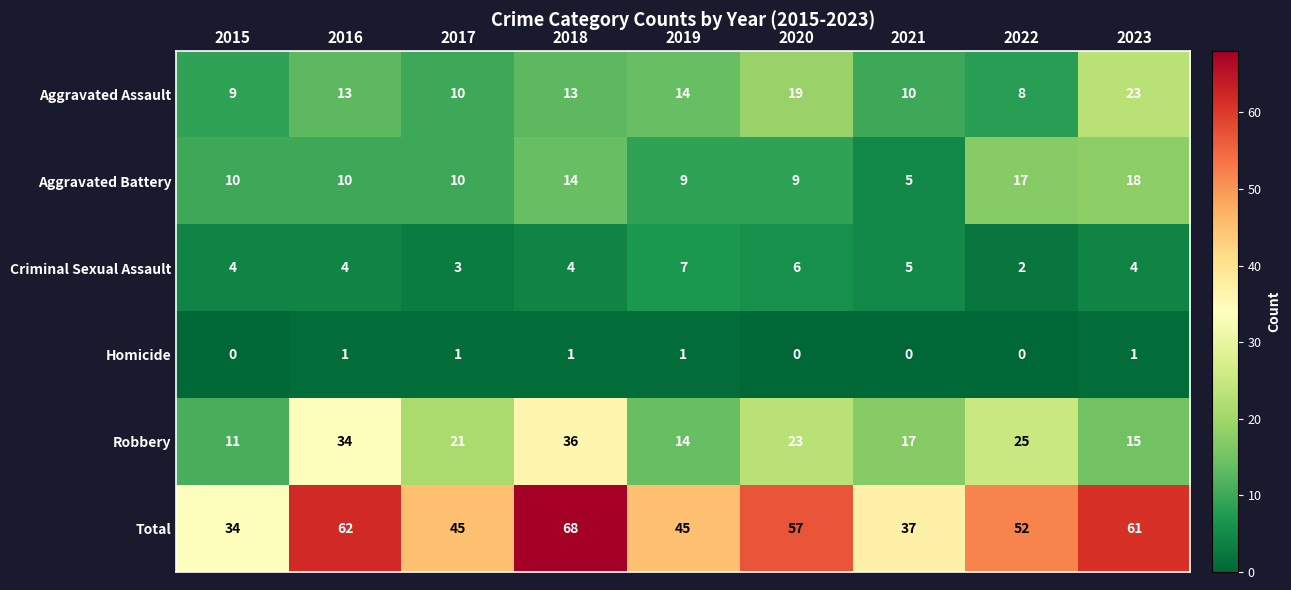

Is it true that Aggravated Battery equals 5 at 2021?

True